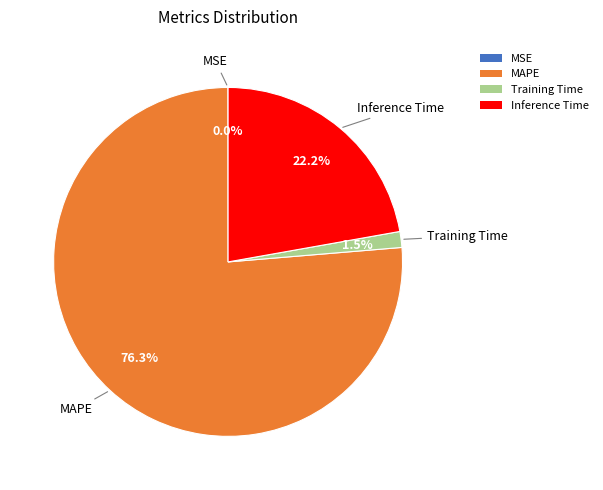

Between MAPE and Inference Time, which is larger?

MAPE